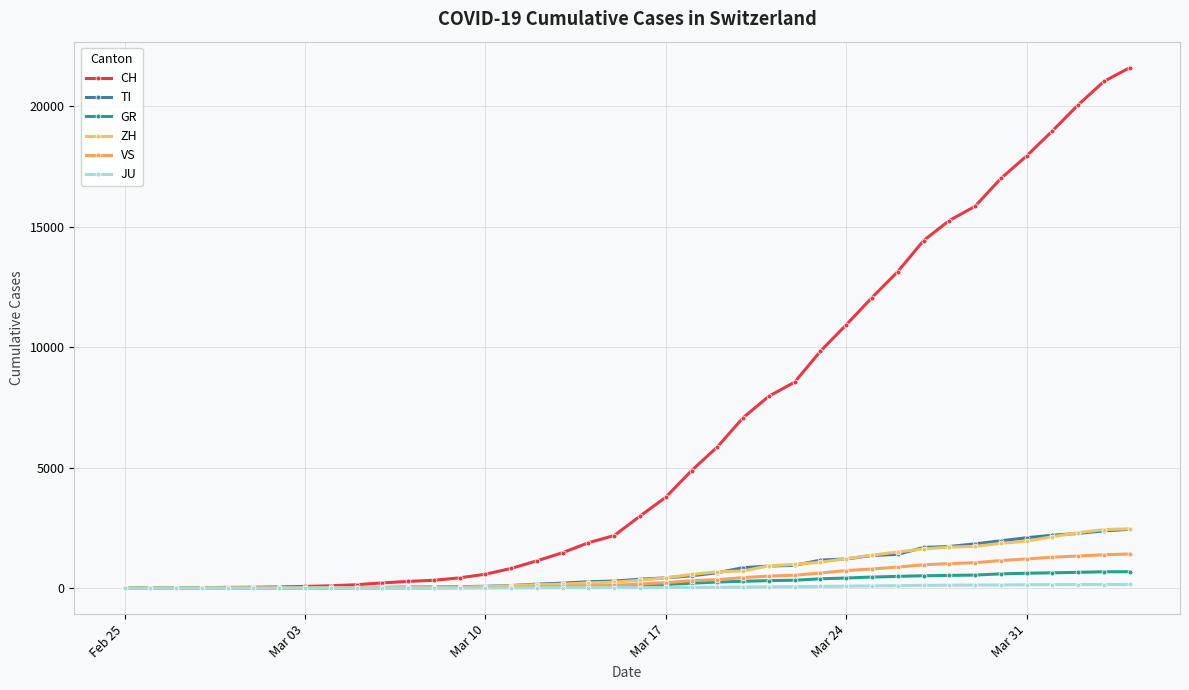

How many categories are shown in the chart?

40